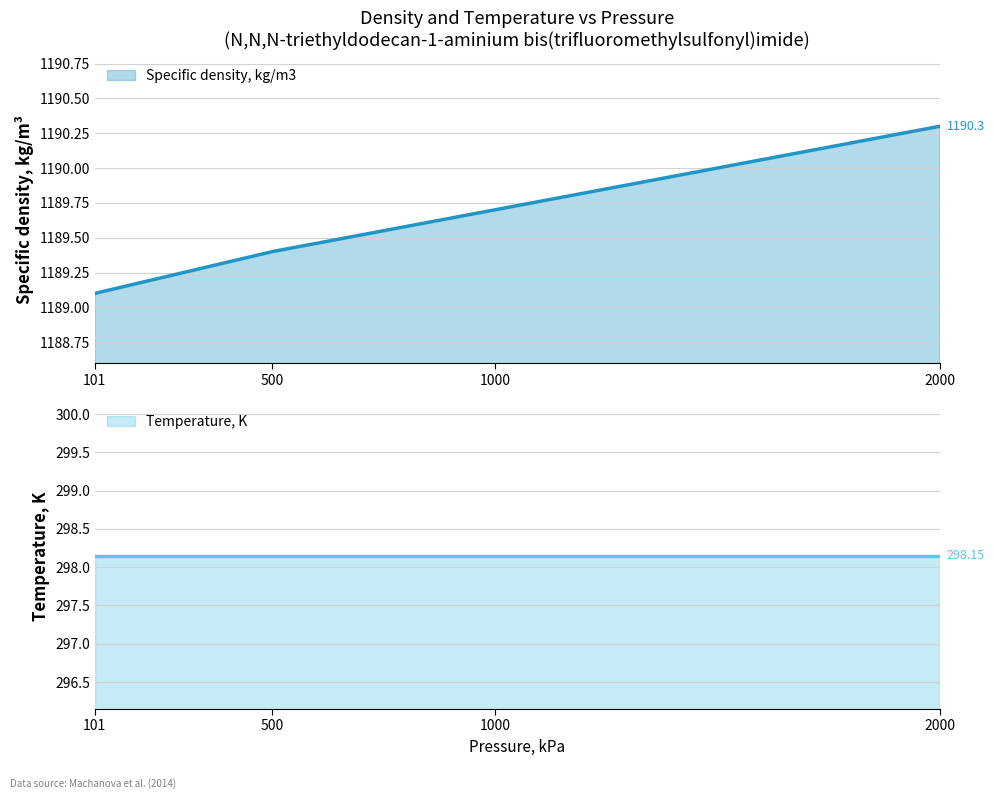

Where is Specific density, kg/m3 nearest to the value 1189?

101